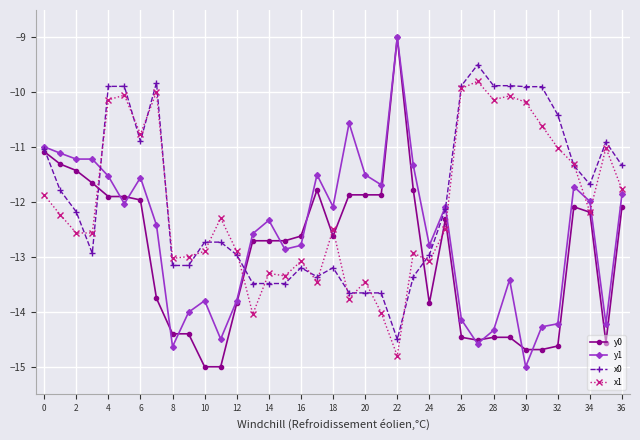

What is the value of the x1 point at the 5th from the left?

-10.1